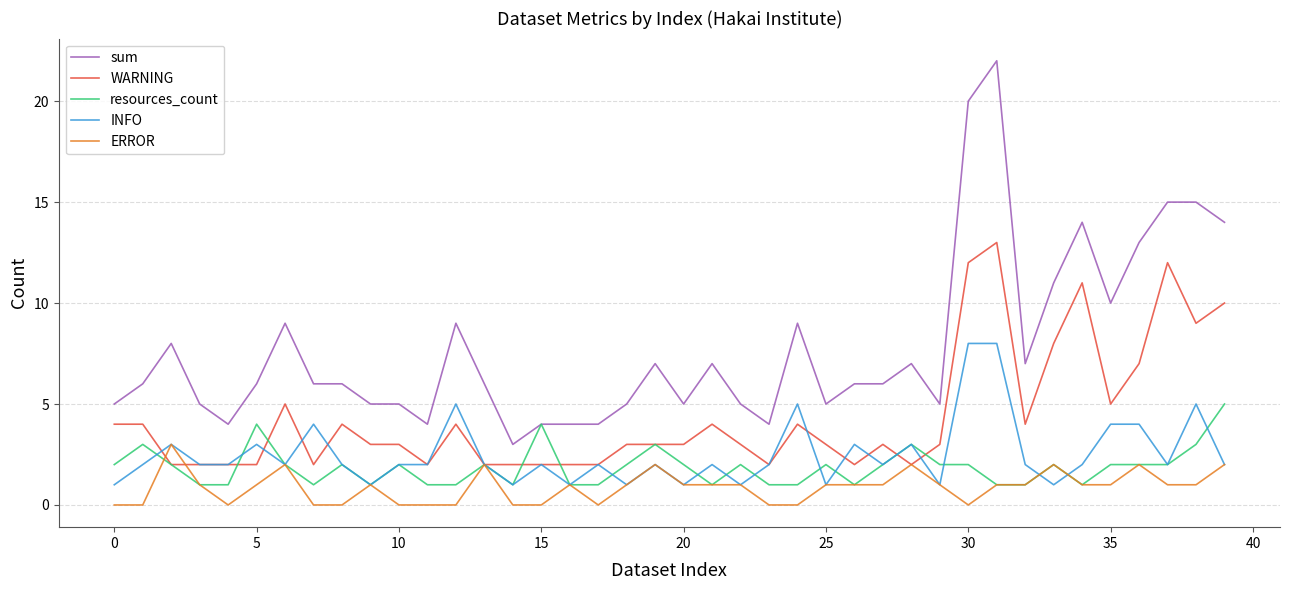

What is the maximum value shown in the chart?

22